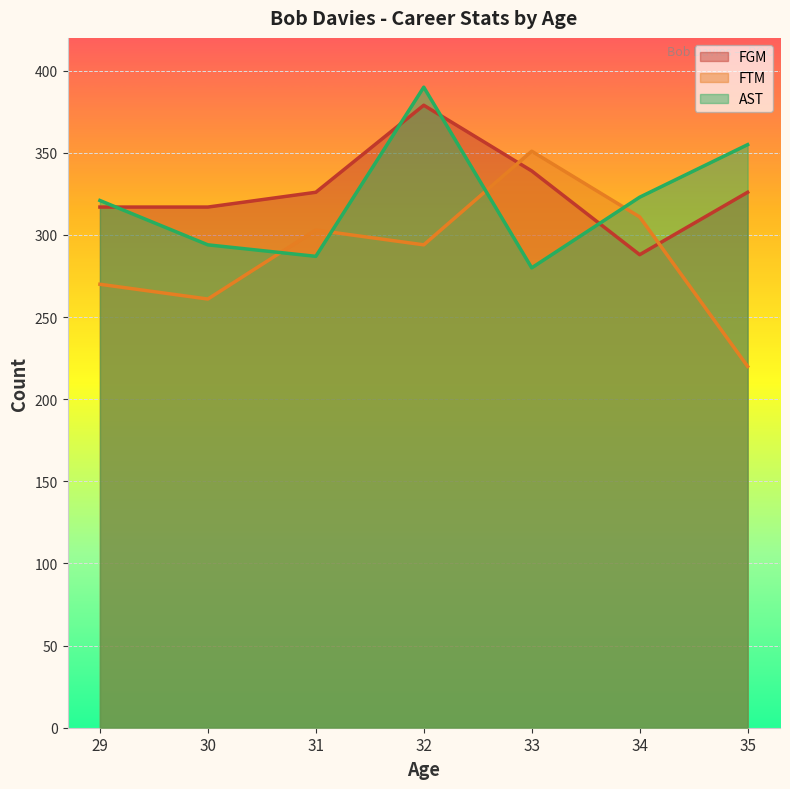

What are all the series names shown in the legend?

FGM, FTM, AST